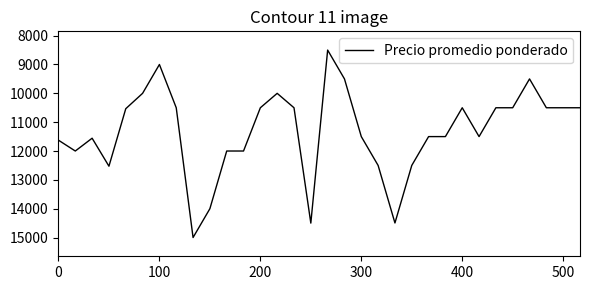

Count the number of data series in this chart.

1